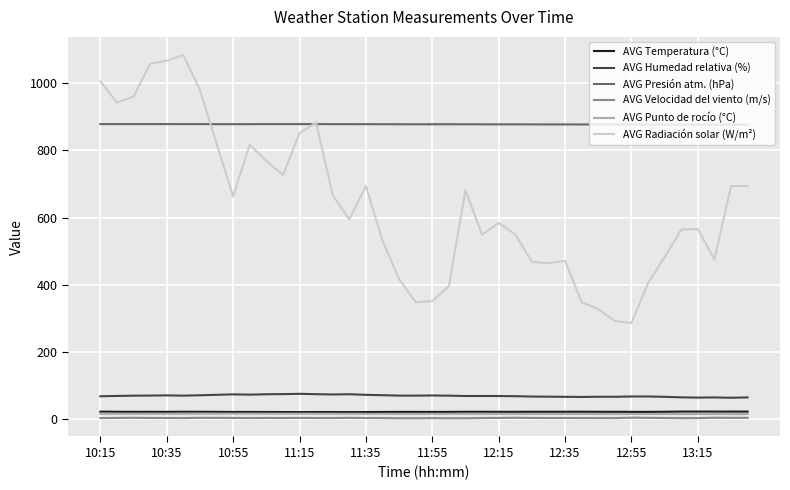

Which series has the widest spread of values?

AVG Radiación solar (W/m²)